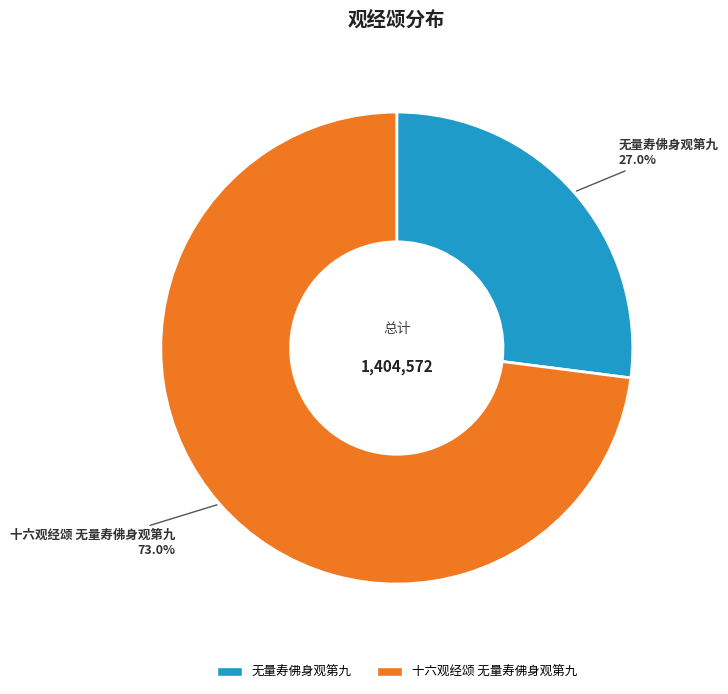

To the nearest percent, what percentage of the pie is 无量寿佛身观第九?

27%